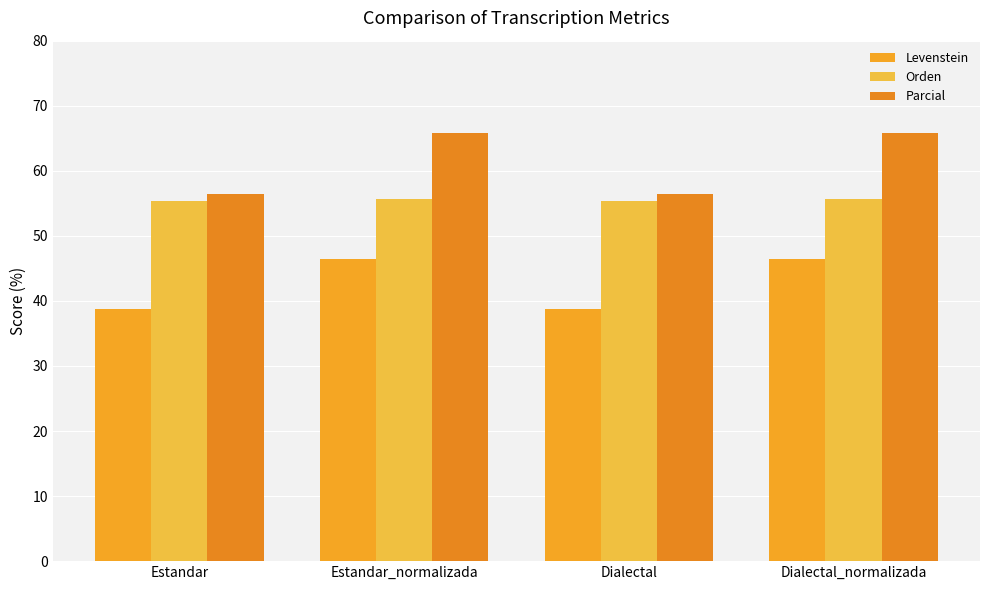

How many bars are there in each group?

3